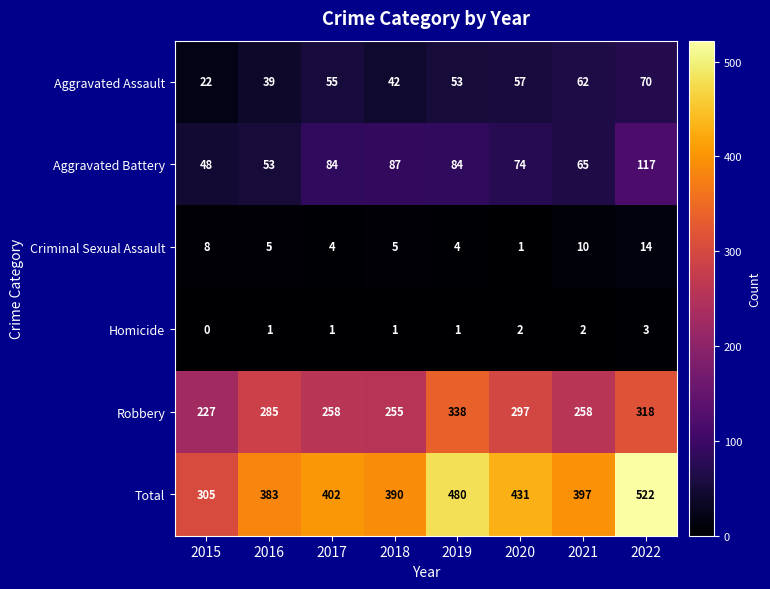

Is it true that Criminal Sexual Assault equals 7 at 2016?

False